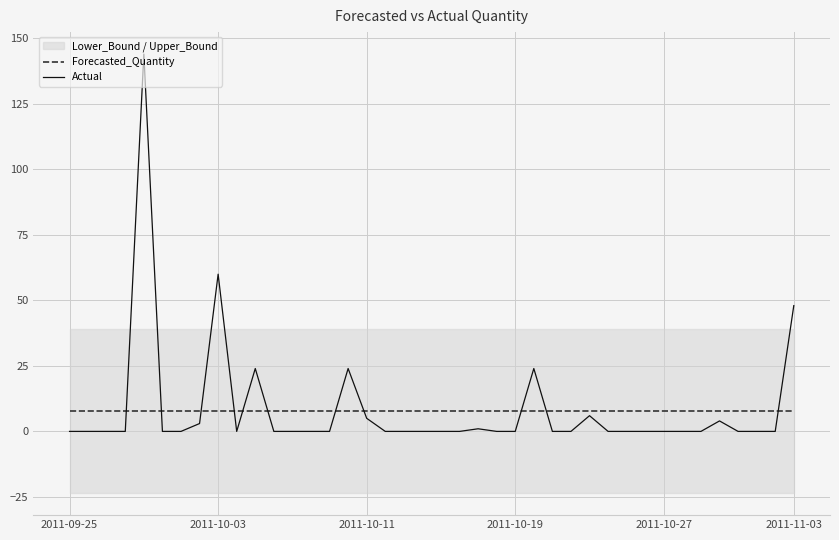

What is the average value of the Forecasted_Quantity series?

7.8